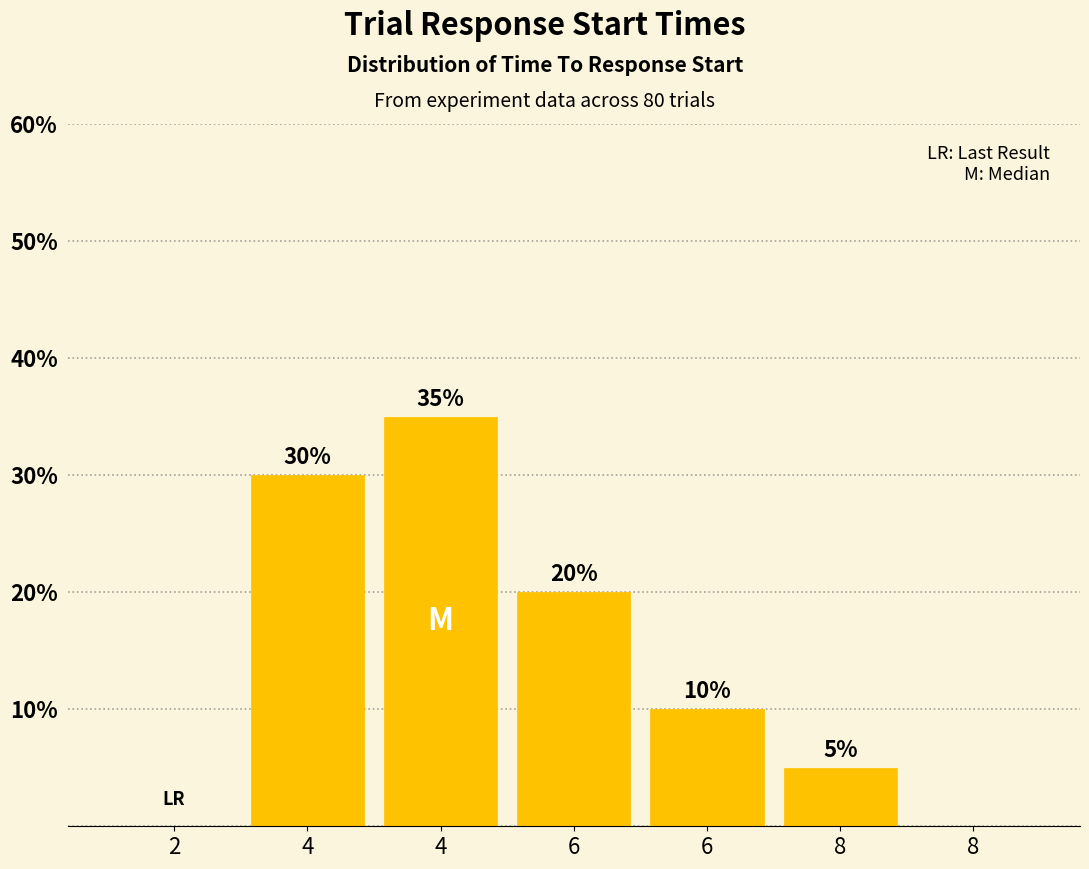

Are the bars horizontal?

No